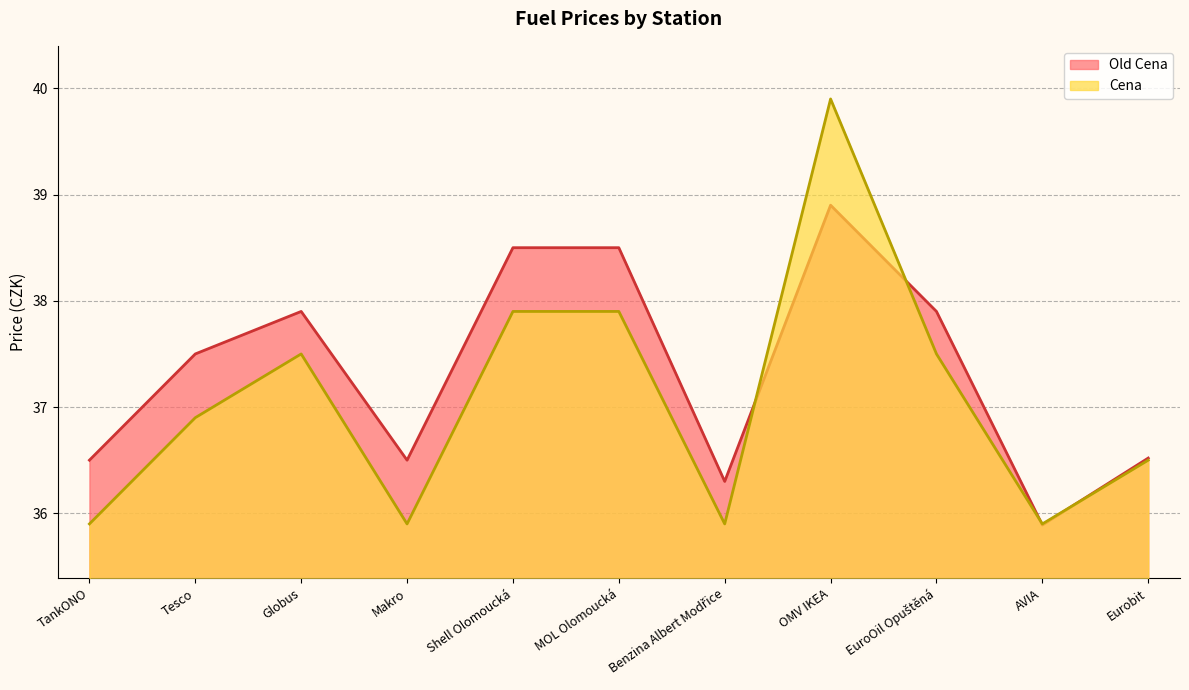

What is the sum of the Old Cena values at EuroOil Opuštěná and AVIA?

73.8